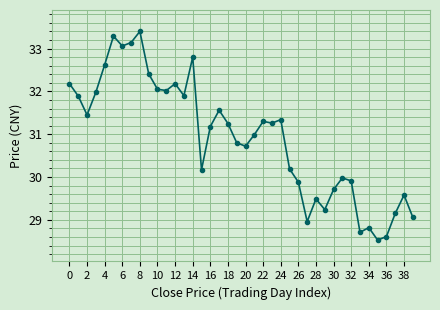

What is the maximum value shown in the chart?

33.4